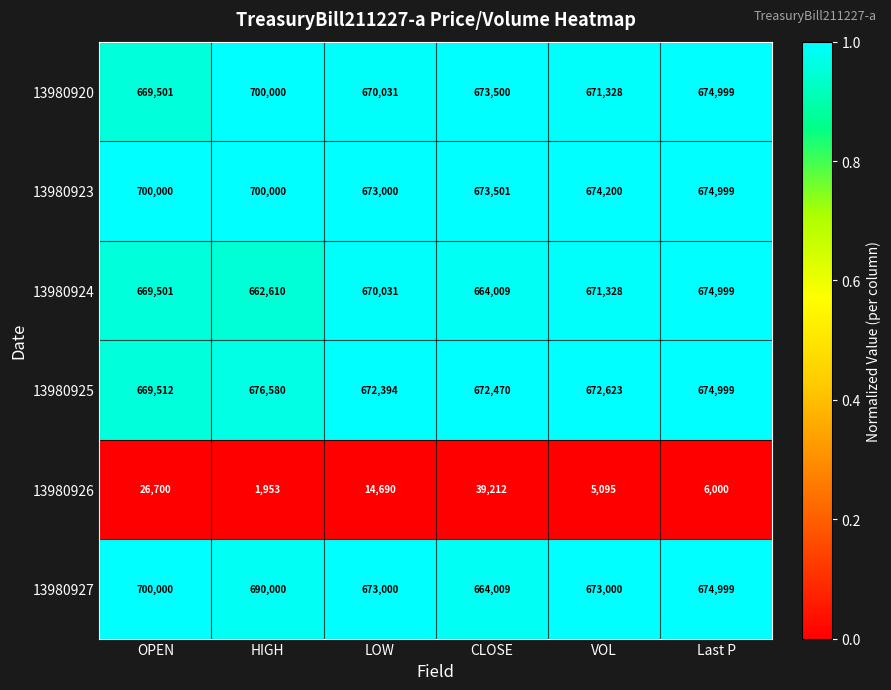

What is the spread (max minus min) of values at LOW?

658310